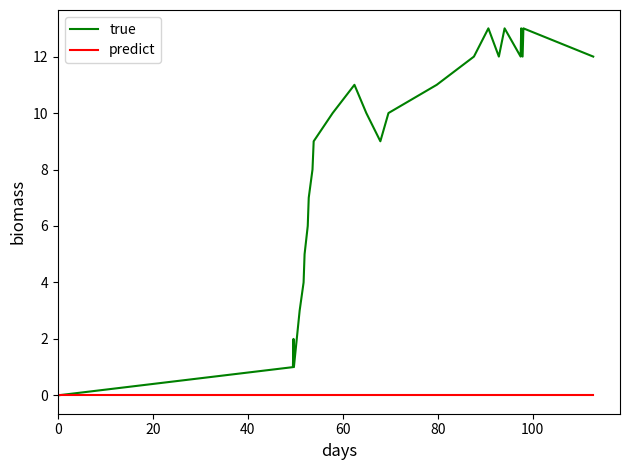

Which series has the largest range (max minus min)?

true